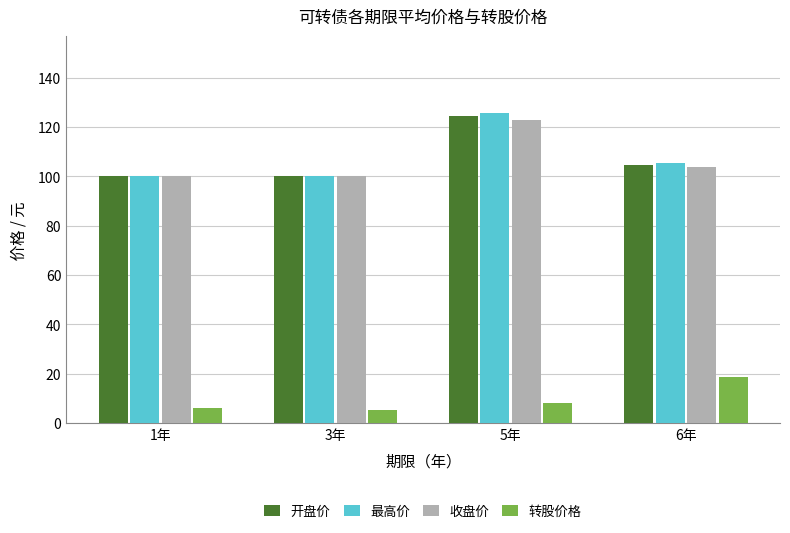

Are the bars grouped side by side (vs. stacked)?

Yes